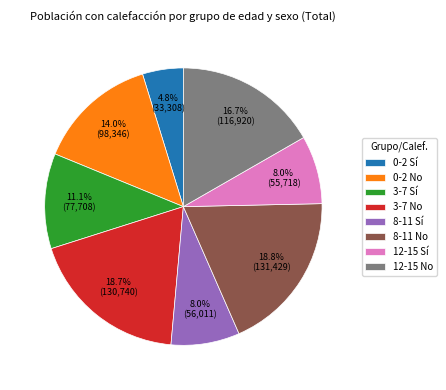

What is the smallest slice in the pie chart?

0-2 Sí